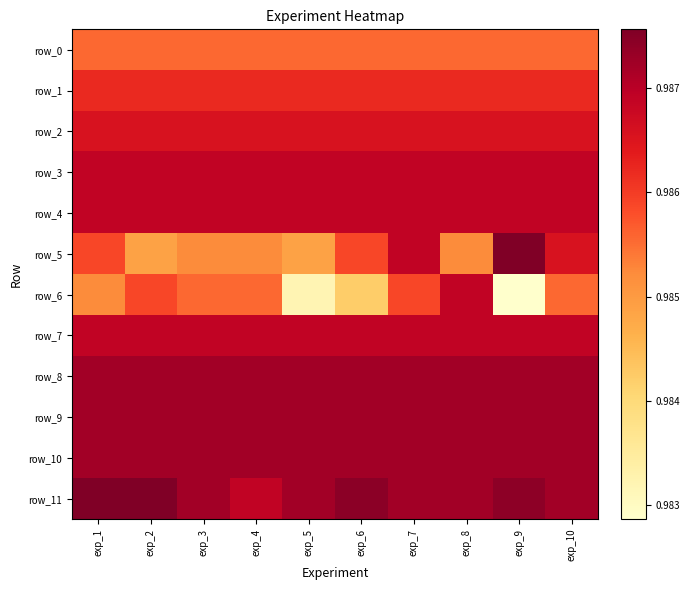

True or false: row_7 has a value of 0.5 at exp_8.

False